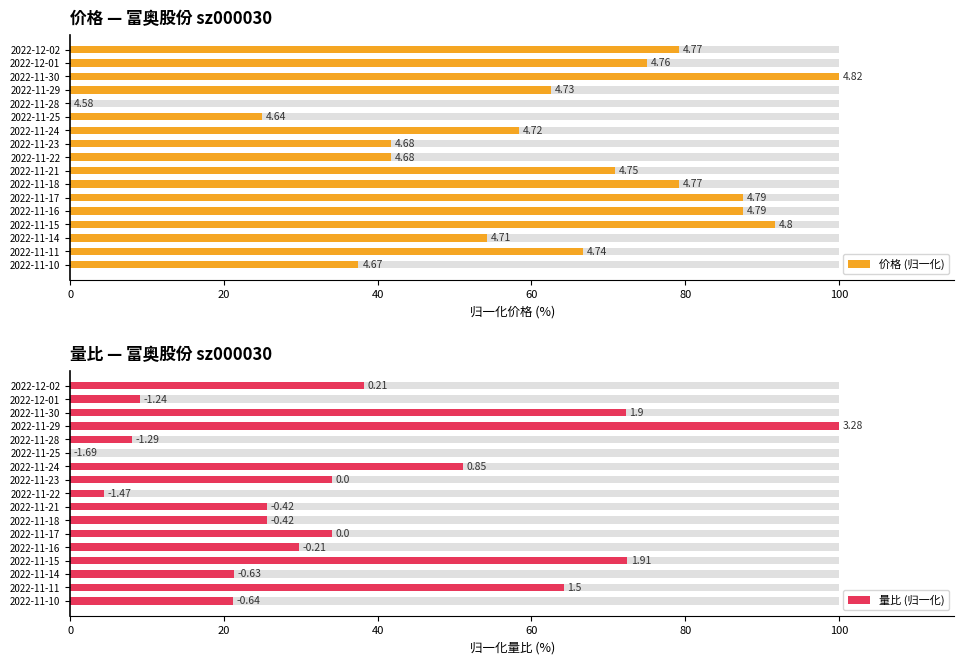

What is the difference between the second highest and minimum values in the 价格 (归一化) series?

91.7